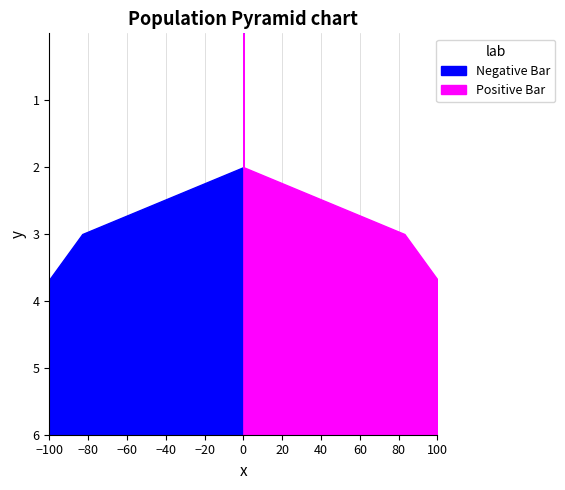

Reading right to left, what are all the values shown in this chart?

Negative Bar: -104	-105	-108	-83	0	0	0
Positive Bar: 104	105	108	83	0	0	0